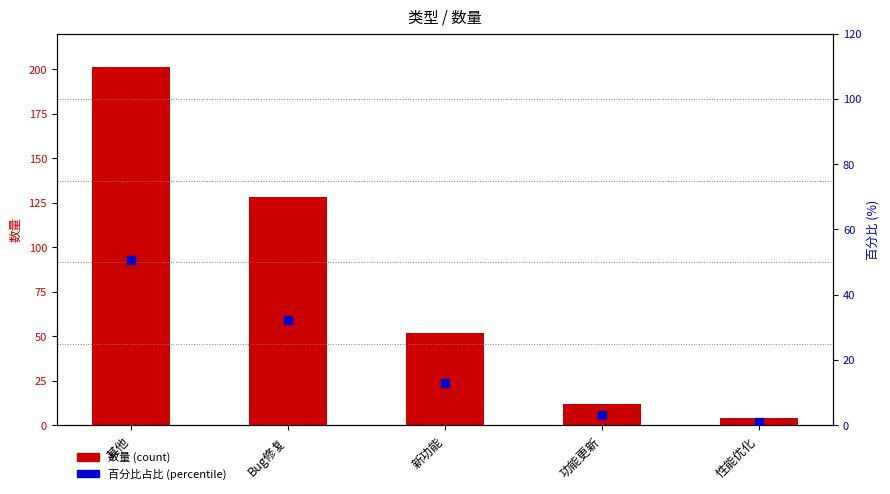

What is the total value across all series at 性能优化?

5.0